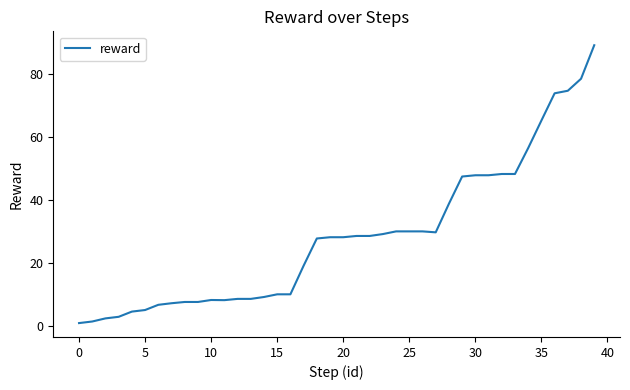

What is the greatest value displayed?

89.1